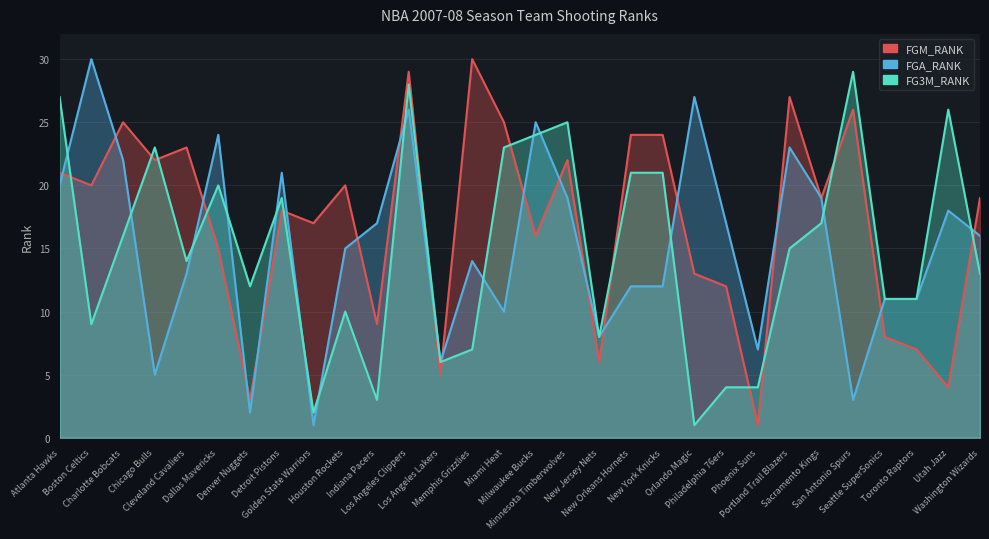

Does the chart have visible grid lines?

Yes